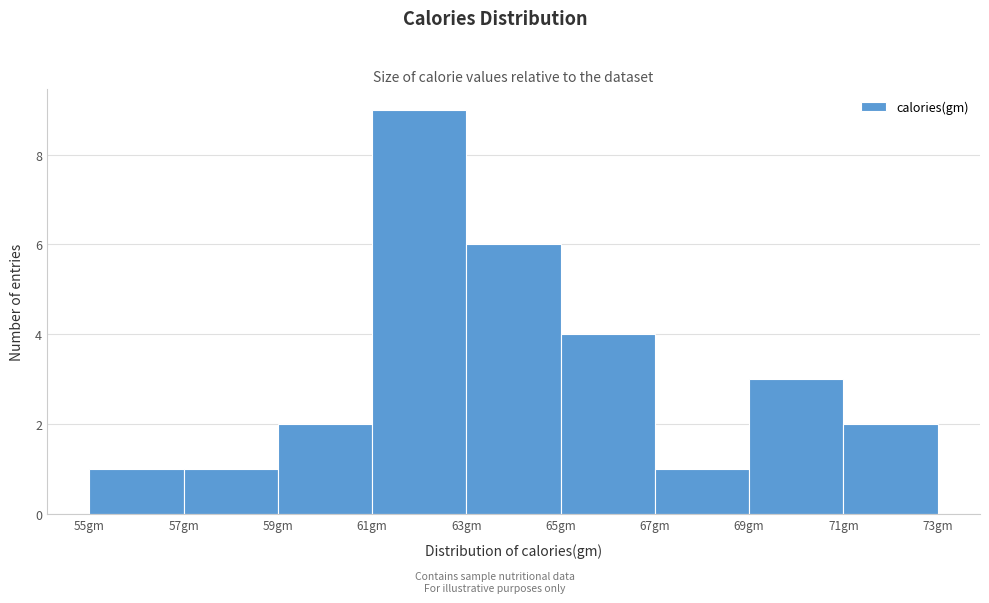

Reading left to right, transcribe this chart: for each bar, give the range it covers on the x-axis and its height. The values are not printed on the chart, so give them approximately, as read against the axis.

55 to 57: 1
57 to 59: 1
59 to 61: 2
61 to 63: 9
63 to 65: 6
65 to 67: 4
67 to 69: 1
69 to 71: 3
71 to 73: 2